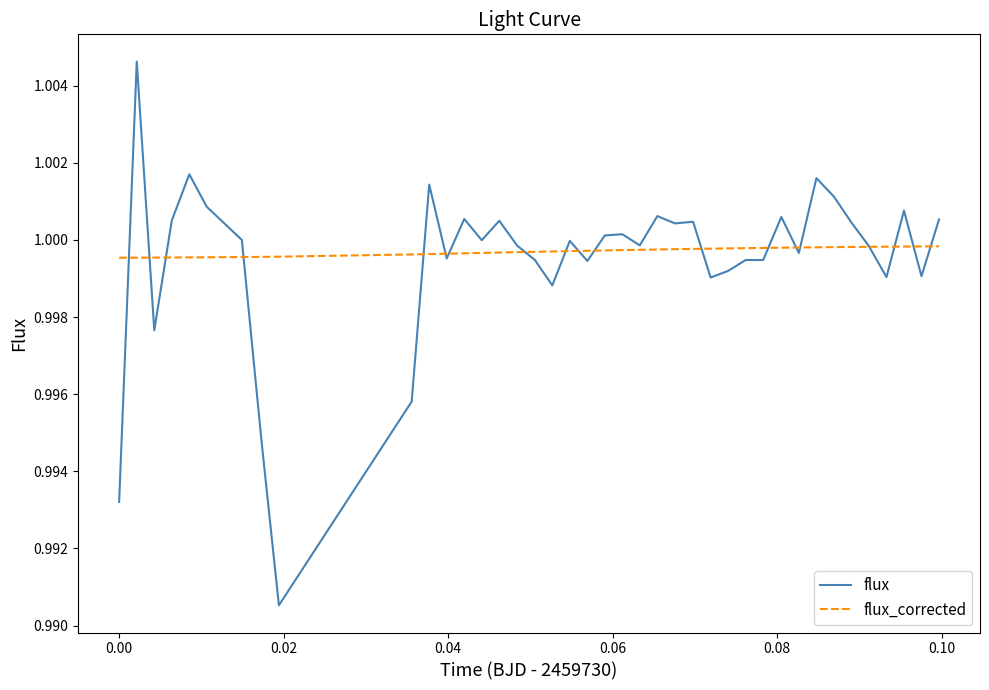

Rank the series by their maximum value, from highest to lowest.

flux, flux_corrected